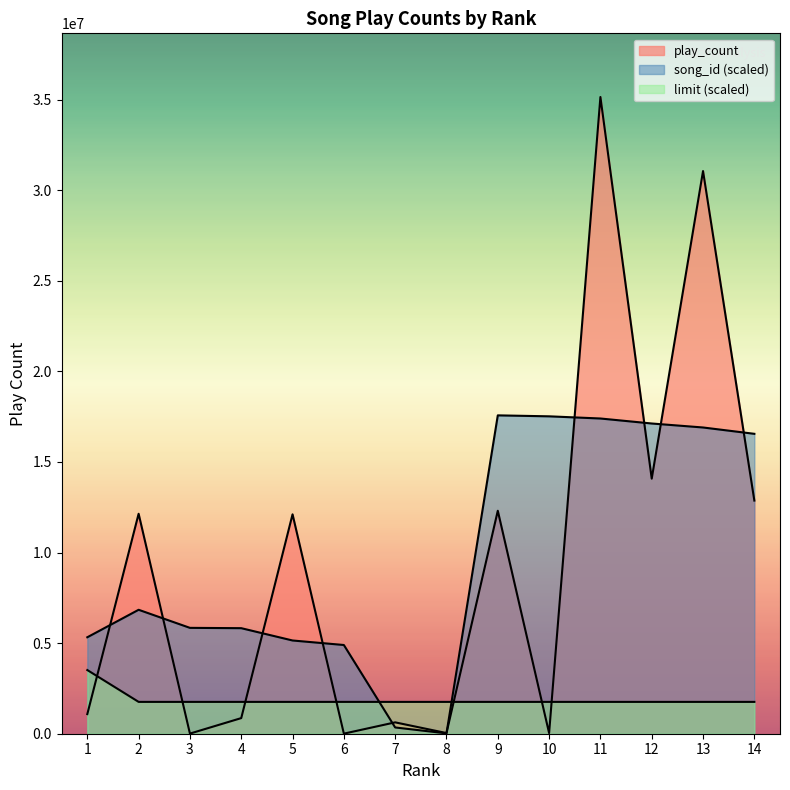

Is it true that song_id equals 5824629.3 at 4?

True